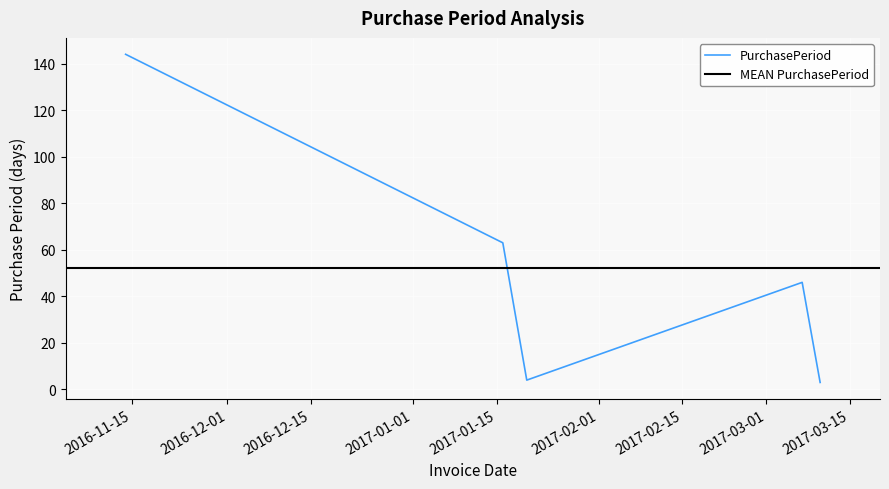

What is the label of the 5th point from the left?

2017-03-10